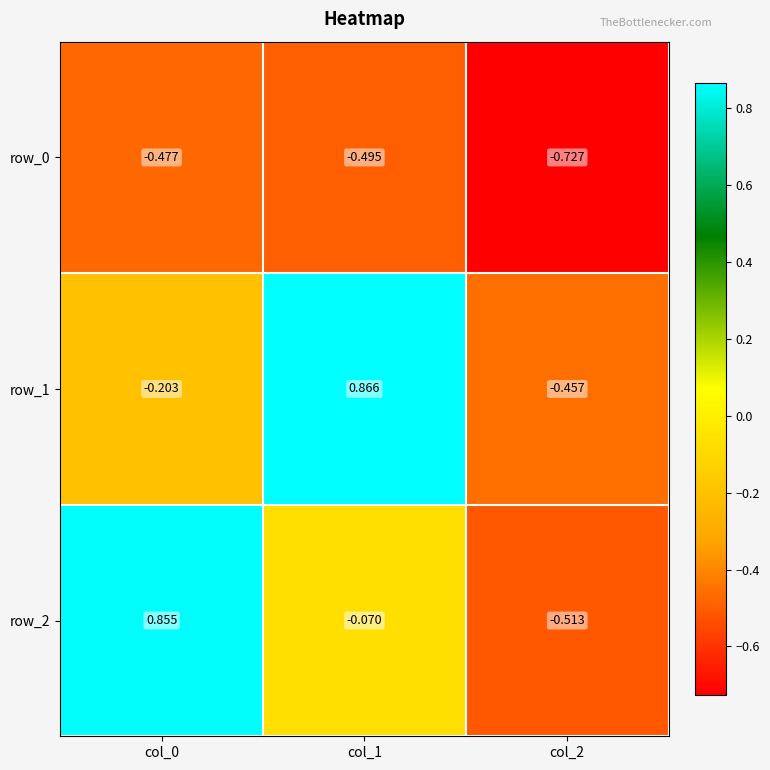

Is the value of row_0 at col_0 greater than the value of row_2 at col_1?

No